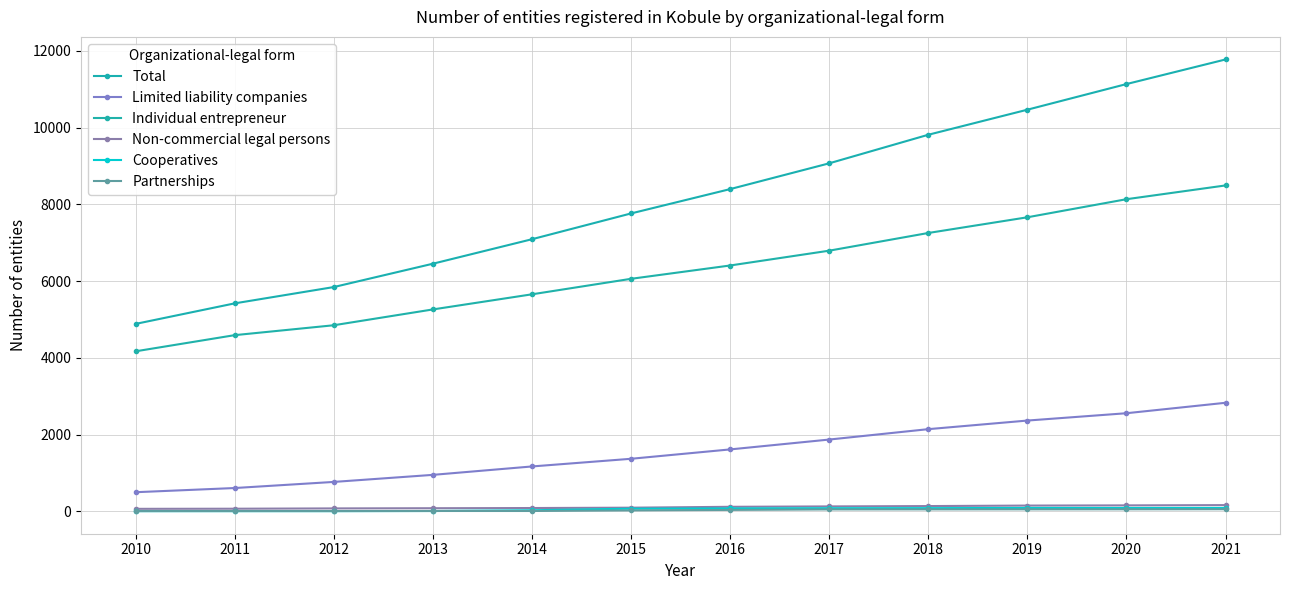

Read the Total value at 2020.

11135